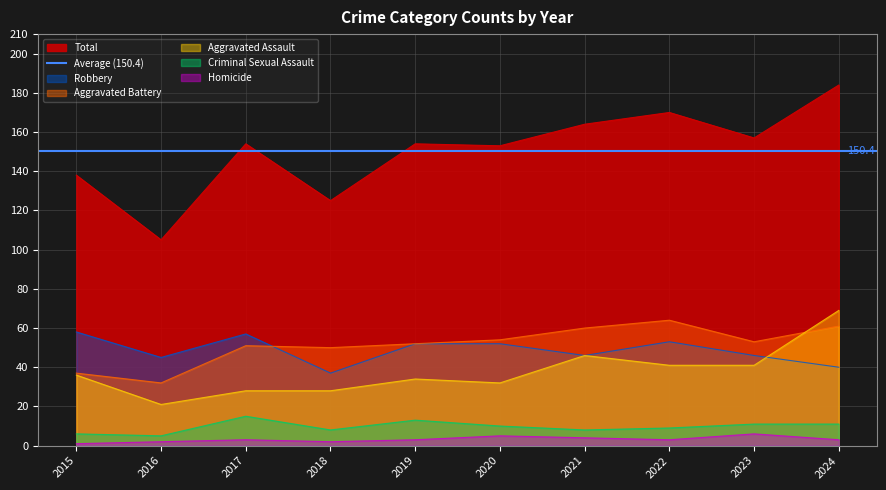

True or false: Total and Aggravated Assault intersect in this chart.

False